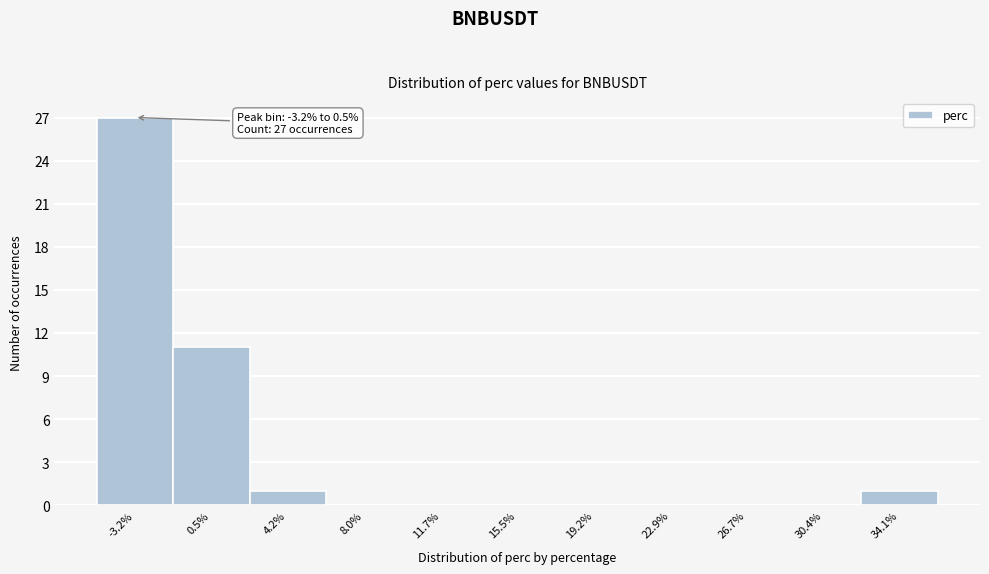

Reading left to right, transcribe all the data shown in this chart.

-3.2%=27	0.5%=11	4.2%=1	8.0%=0	11.7%=0	15.5%=0	19.2%=0	22.9%=0	26.7%=0	30.4%=0	34.1%=1